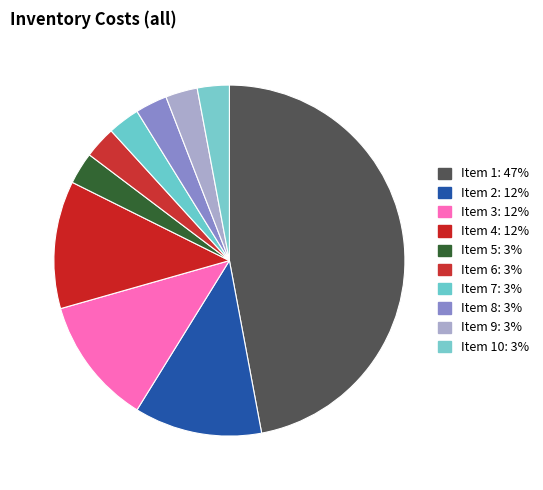

How many slices are in this pie chart?

10